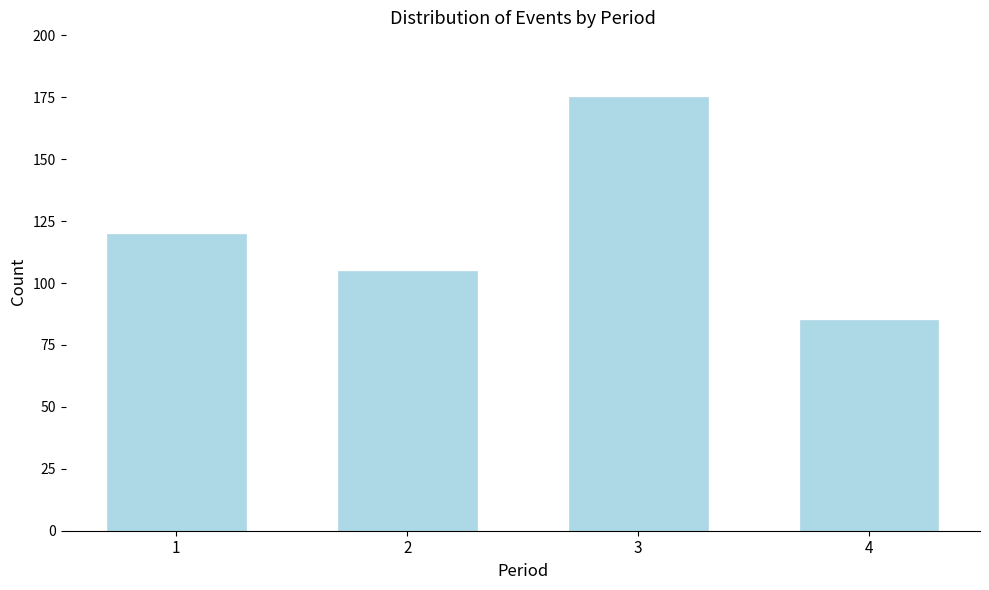

Reading right to left, extract all data points from this chart.

4=85	3=175	2=105	1=120